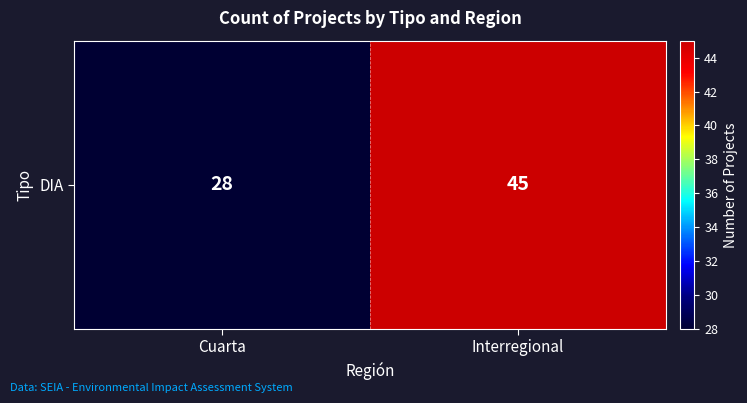

Where is the data nearest to the value 36?

Cuarta